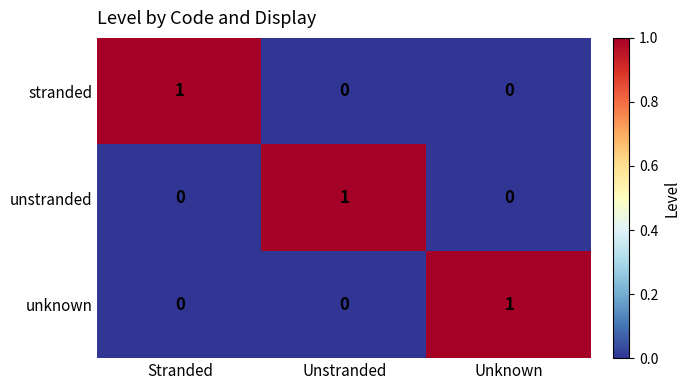

True or false: unstranded has a value of 0 at Stranded.

True